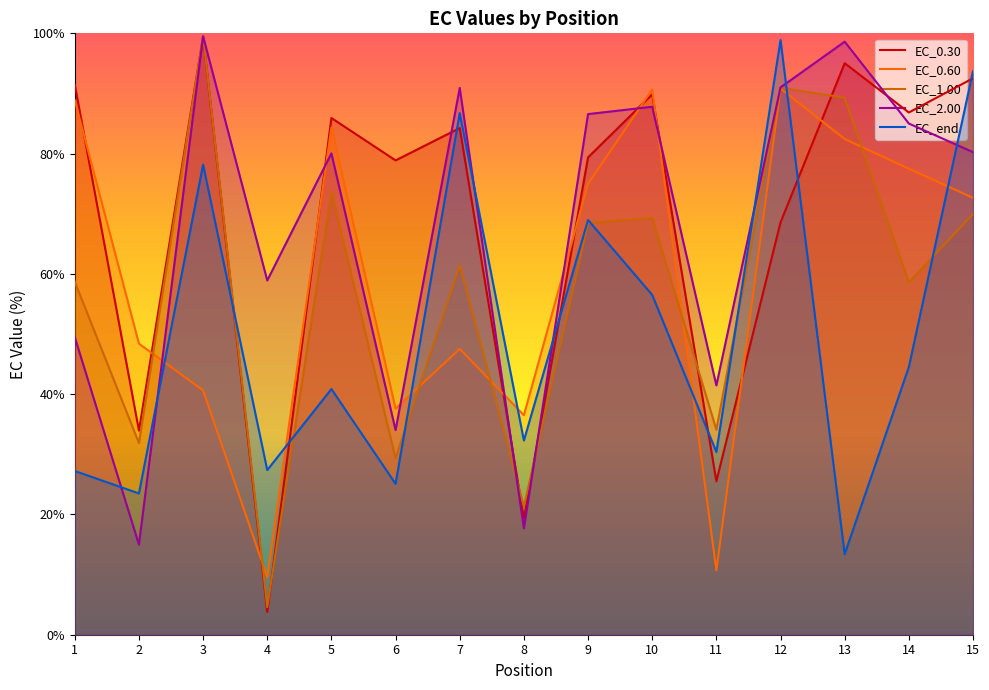

What is the value of the EC_0.30 point at the 15th from the left?

92.5